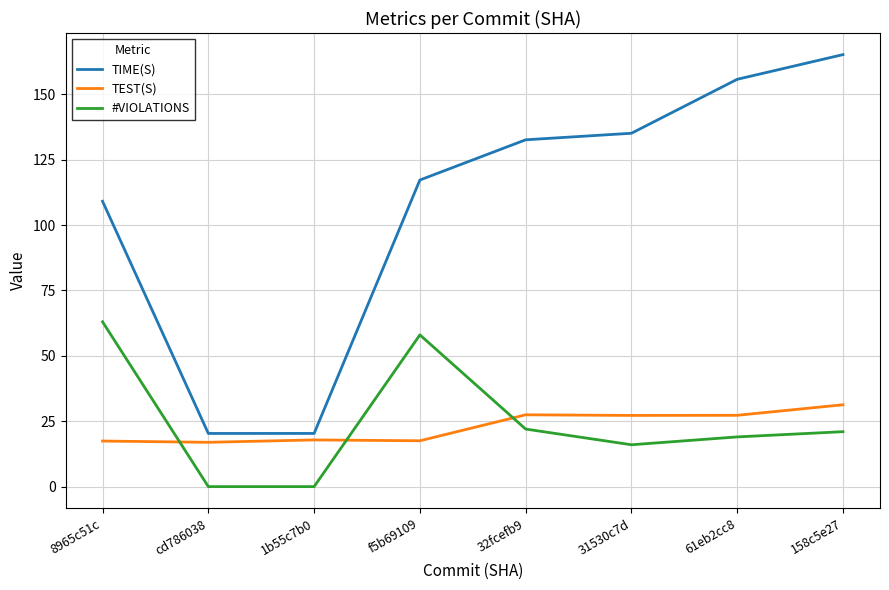

In #VIOLATIONS, how many points are higher than both neighbors (excluding endpoints)?

1